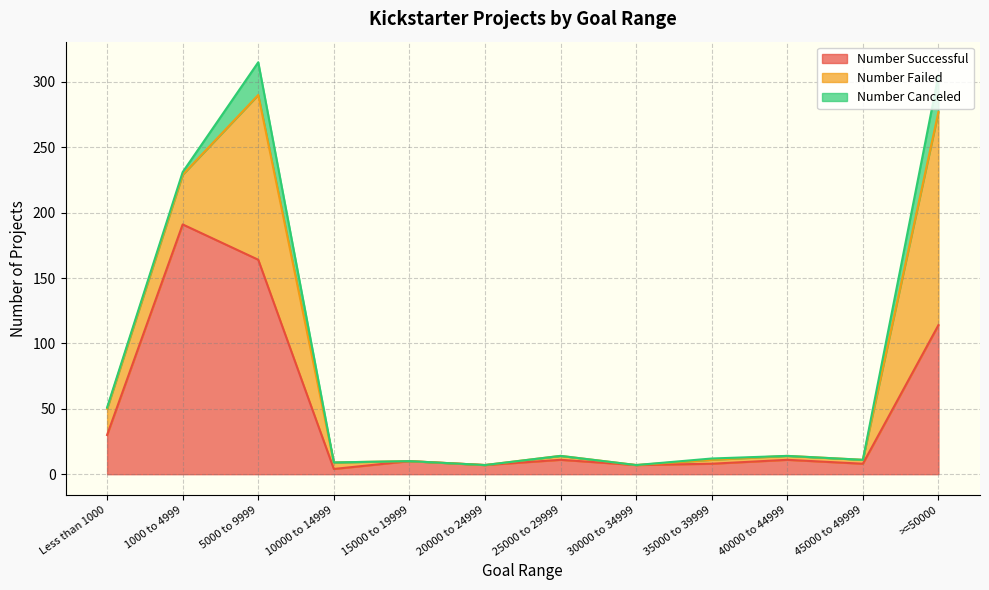

True or false: Number Failed and Number Canceled cross at least once.

False